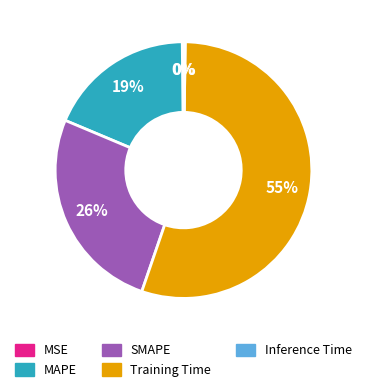

To the nearest percent, what is the average slice percentage?

20%